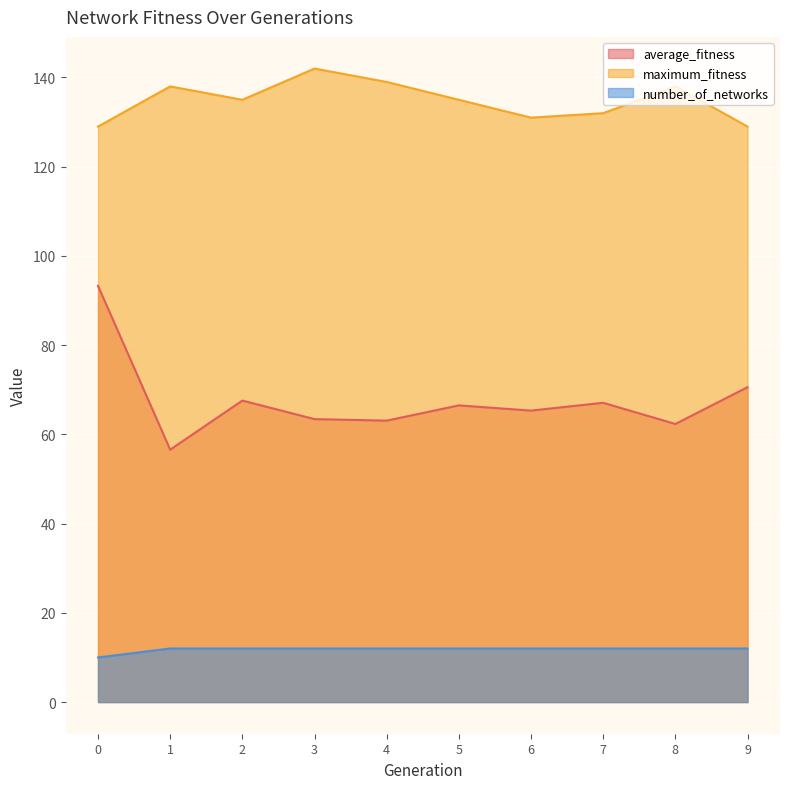

What is the value of the average_fitness point at the 6th from the left?

66.5